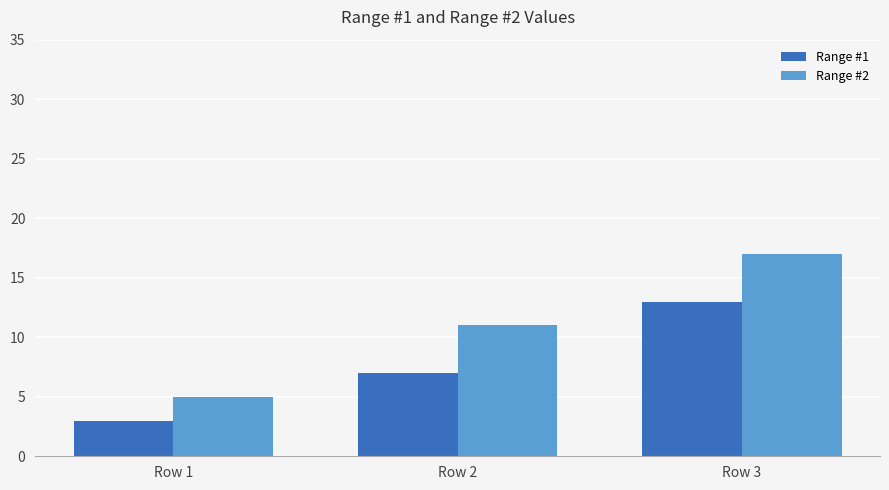

What is the average value of the Range #1 series?

8